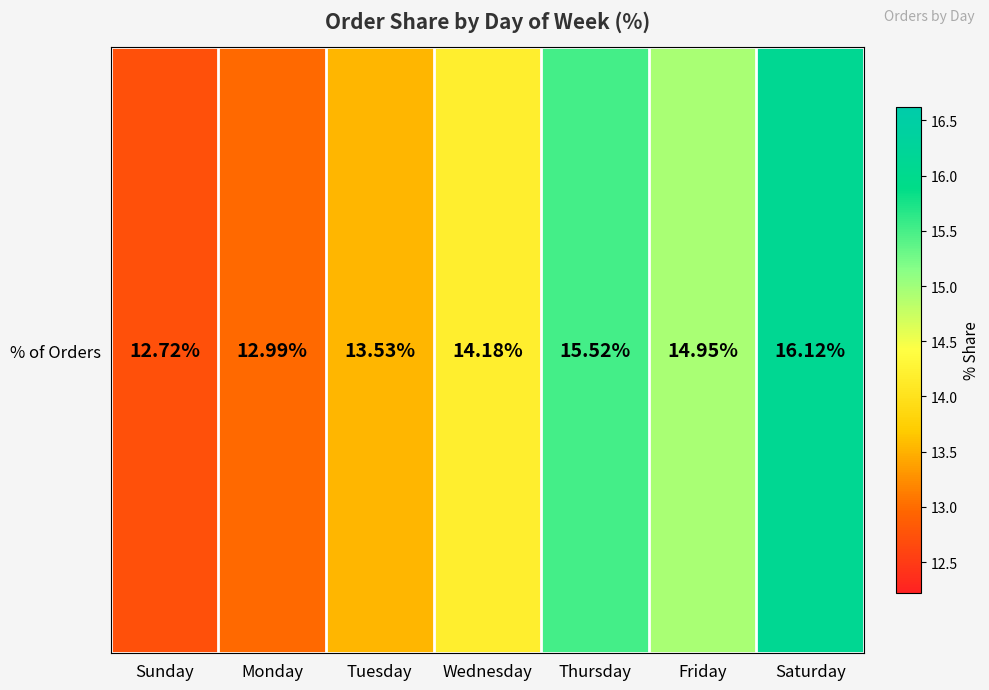

Rank the categories by value from lowest to highest.

Sunday, Monday, Tuesday, Wednesday, Friday, Thursday, Saturday